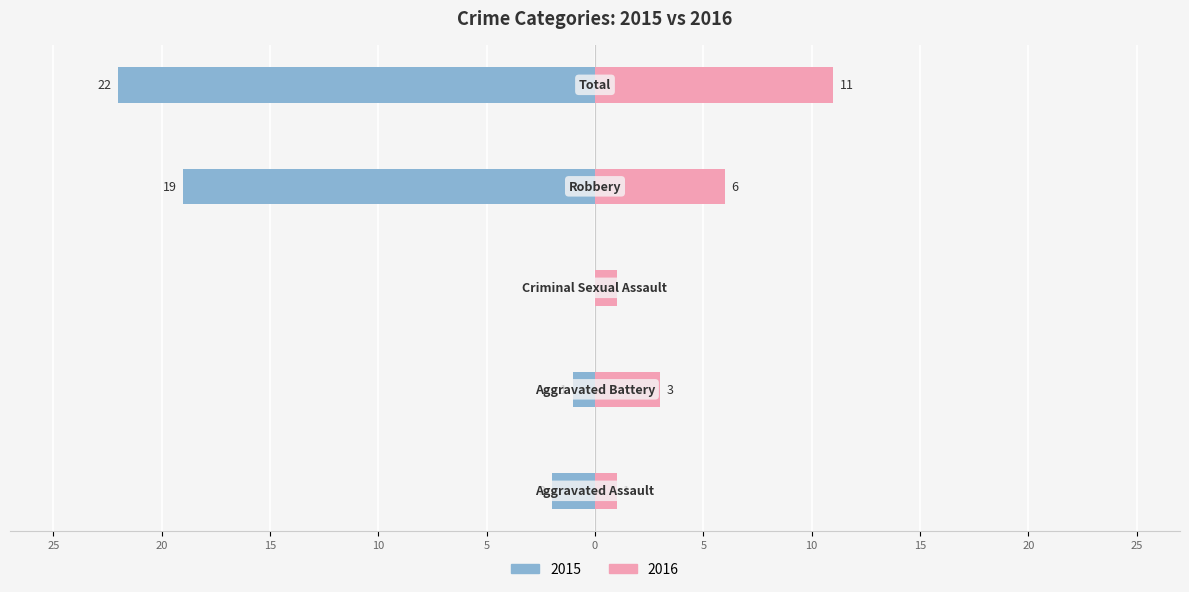

What is the average value of the Right series?

4